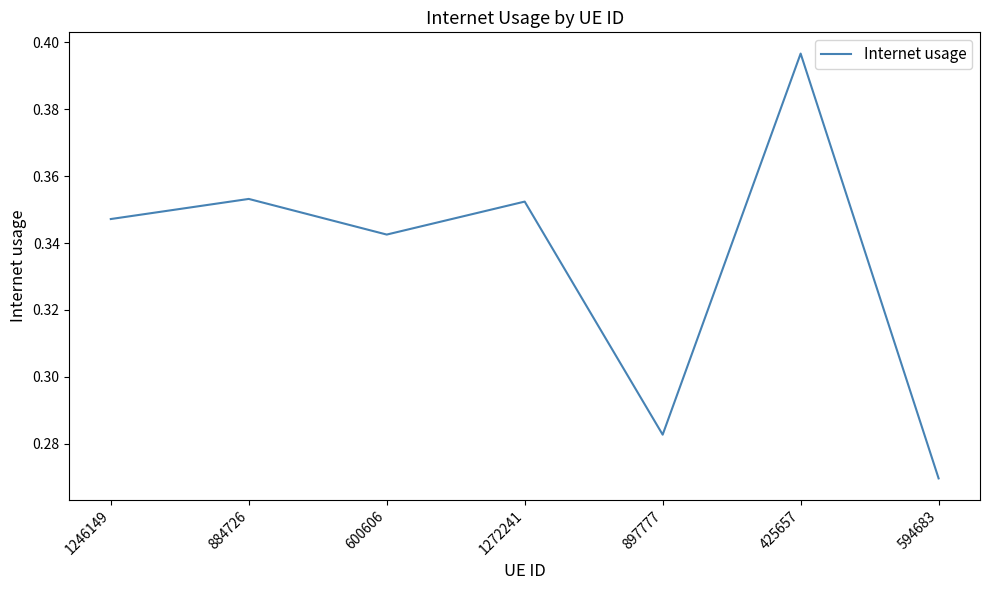

What is the sum of all values?

2.3